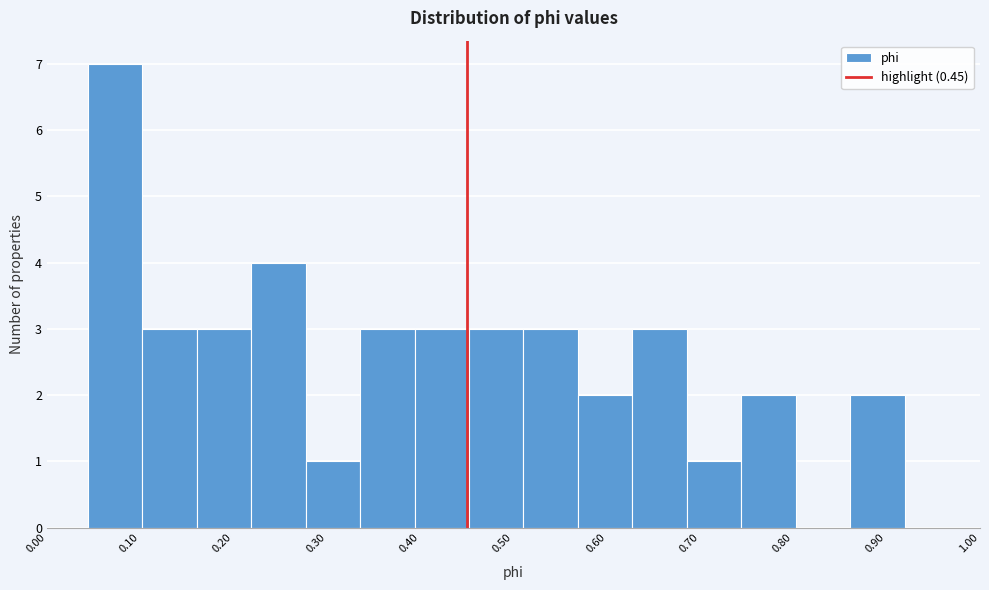

Reading left to right, list every bar in this chart as the range it spans on the x-axis followed by its height. Neither the bar edges nor the heights are printed on the chart, so give them approximately, as read against the axes.

0.04 to 0.10: 7
0.10 to 0.16: 3
0.16 to 0.22: 3
0.22 to 0.28: 4
0.28 to 0.34: 1
0.34 to 0.39: 3
0.39 to 0.45: 3
0.45 to 0.51: 3
0.51 to 0.57: 3
0.57 to 0.63: 2
0.63 to 0.69: 3
0.69 to 0.74: 1
0.74 to 0.80: 2
0.80 to 0.86: 0
0.86 to 0.92: 2